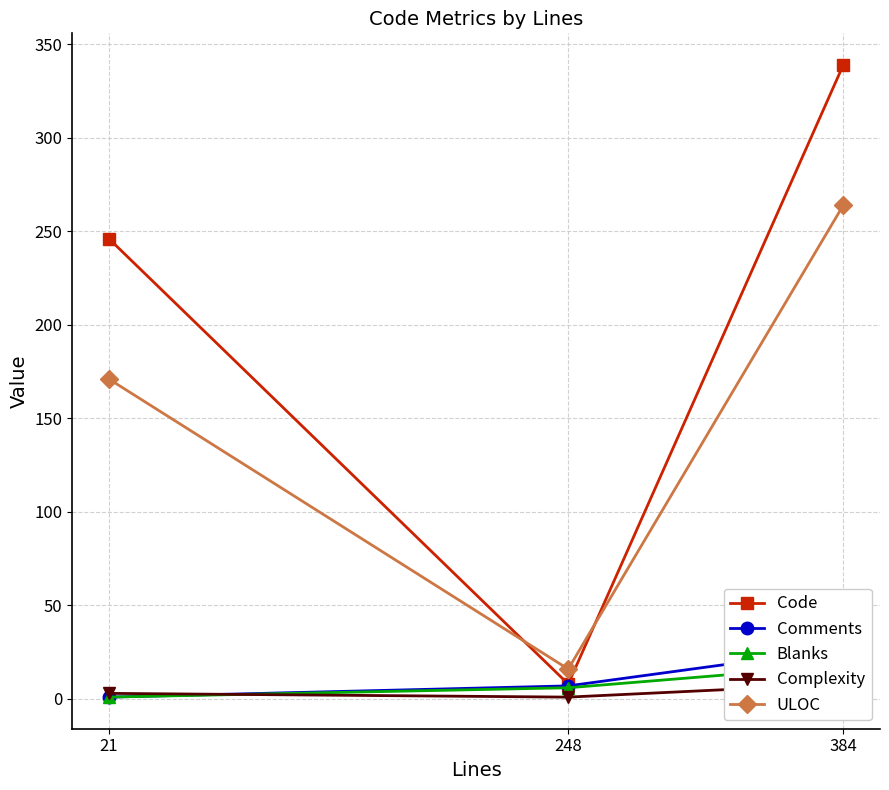

What is the difference between the second highest and minimum values in the Comments series?

6